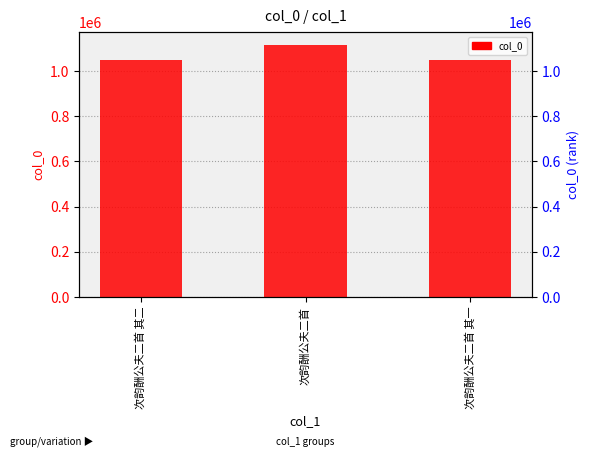

The chart shows a value of 1520329 at 次韵酬公夫二首 其一. True or false?

False